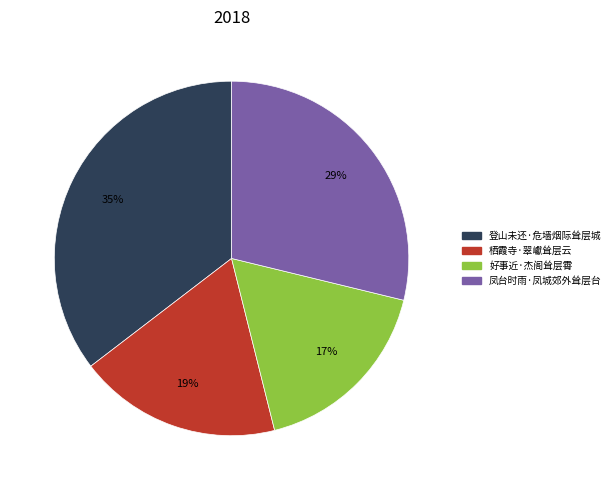

To the nearest percent, what is the average slice percentage?

25%